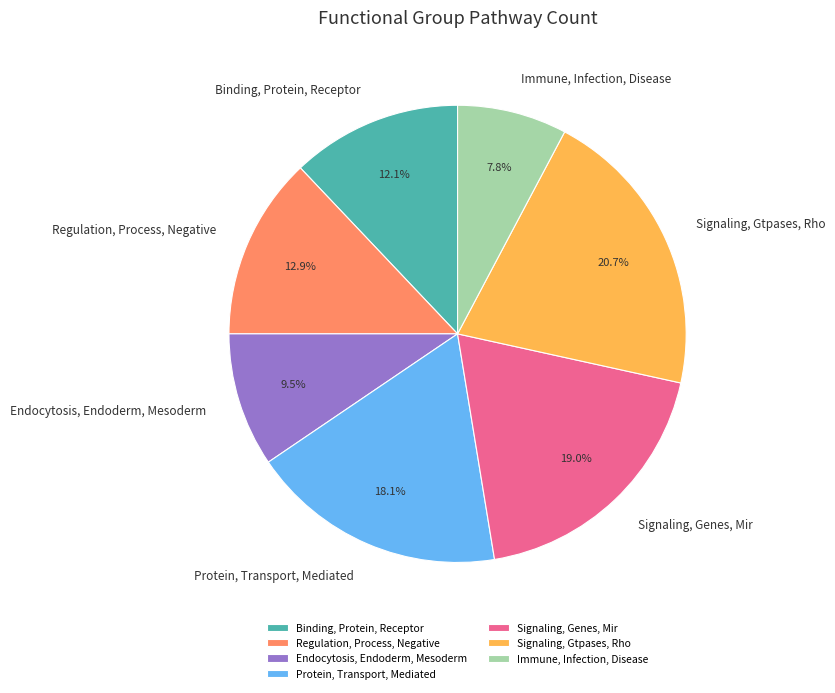

The Binding, Protein, Receptor slice represents 12% of the pie. True or false?

True